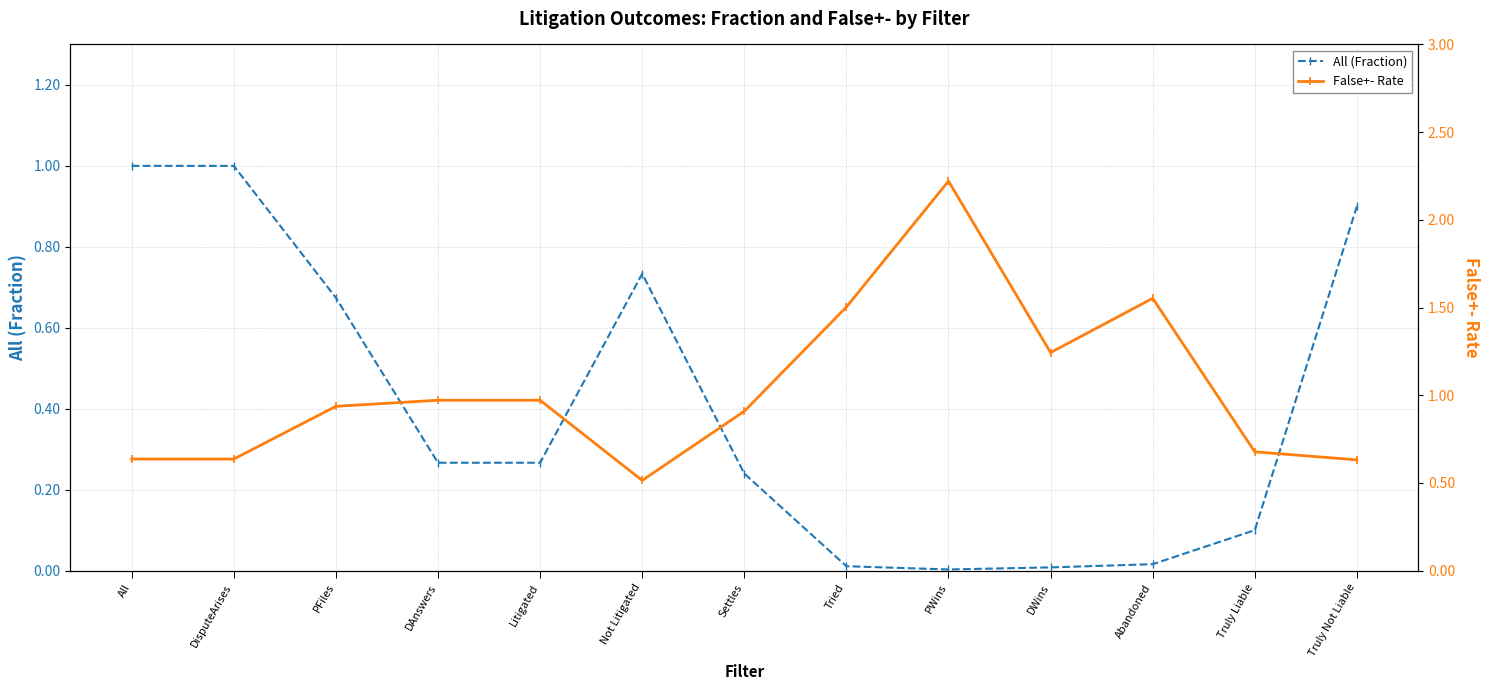

What is the lowest value of the False+- Rate series?

0.5